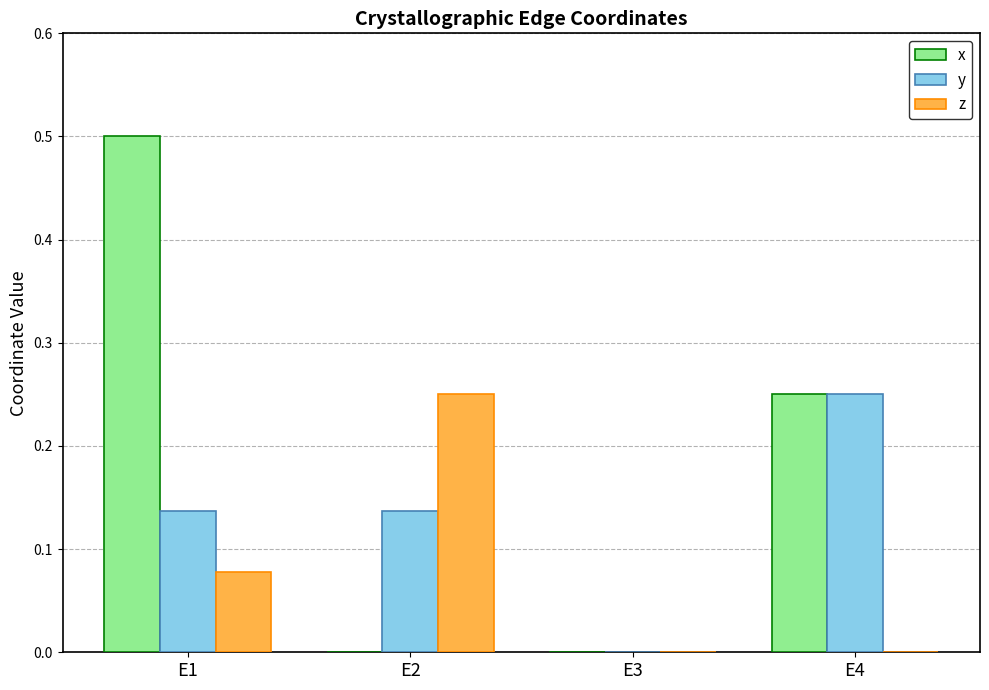

At which category does the chart reach its peak across all series?

E1